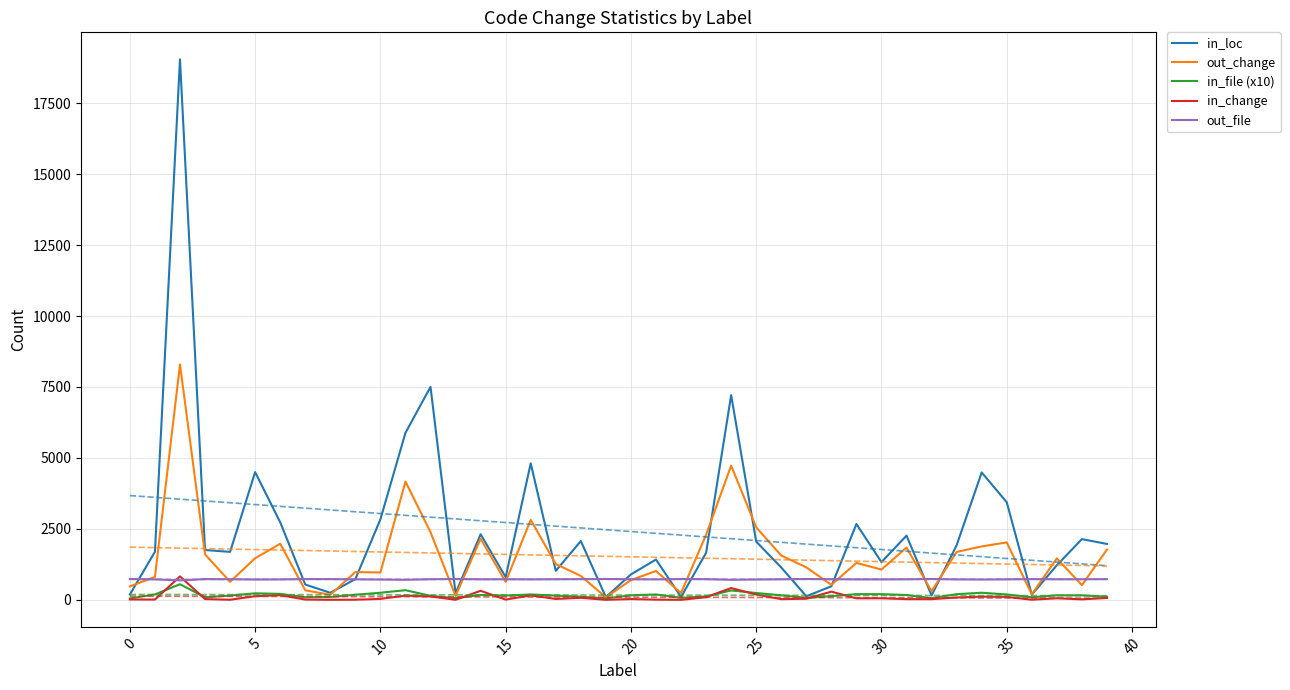

Is the value of out_change at 13 greater than the value of in_file (x10) at 21?

No